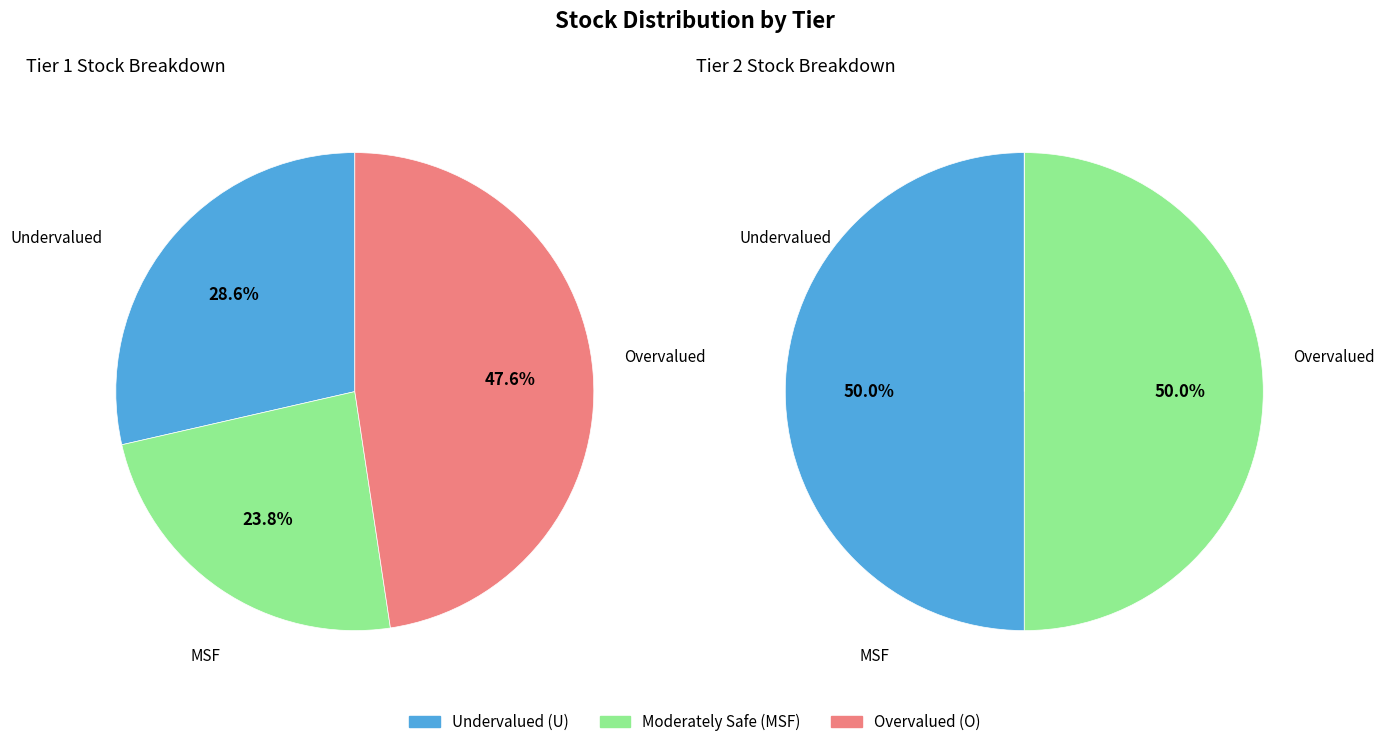

Count the number of slices in the pie.

2